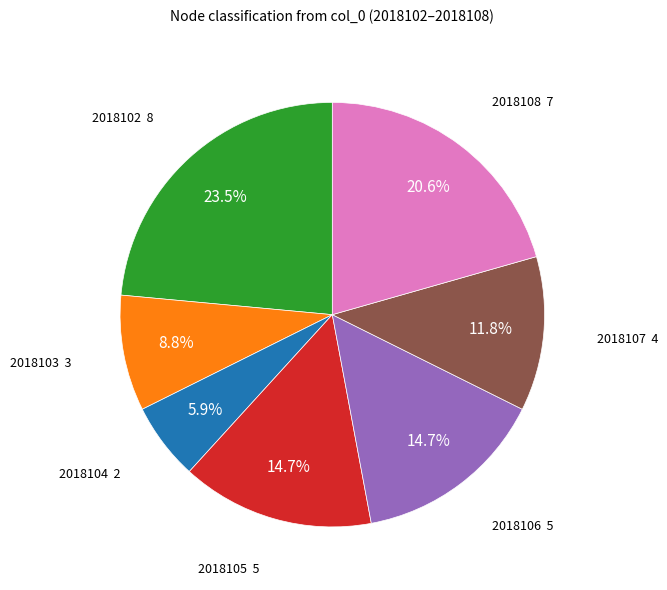

Is there a majority slice in this chart?

No